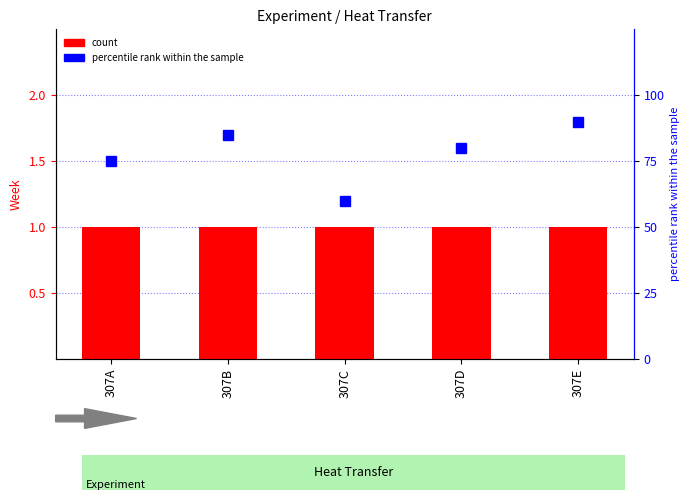

What is the value of the percentile rank within the sample bar at the 4th from the left?

80